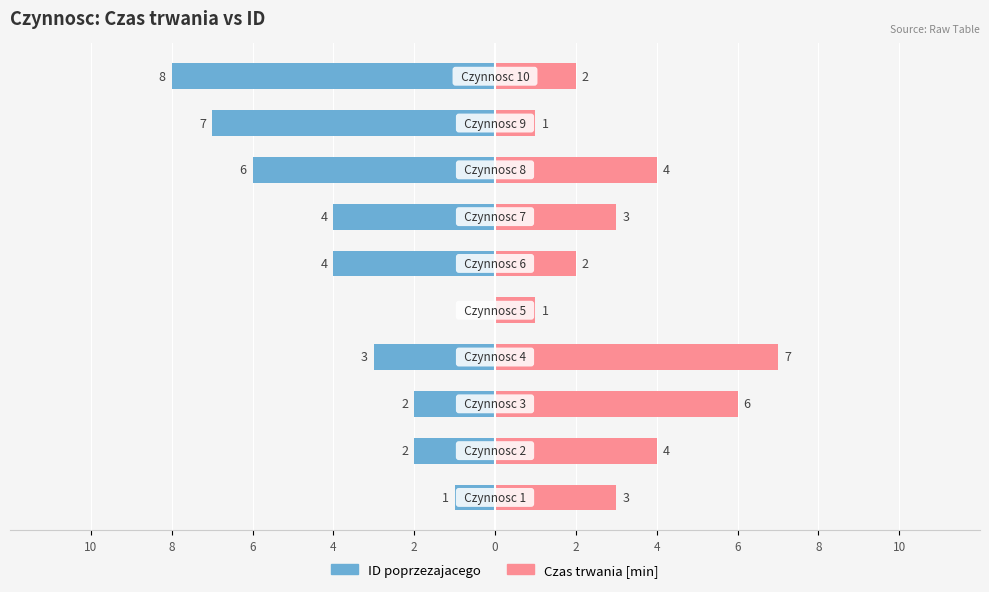

At 0, list the series in order from smallest to largest.

ID poprzezajacego, Czas trwania [min]